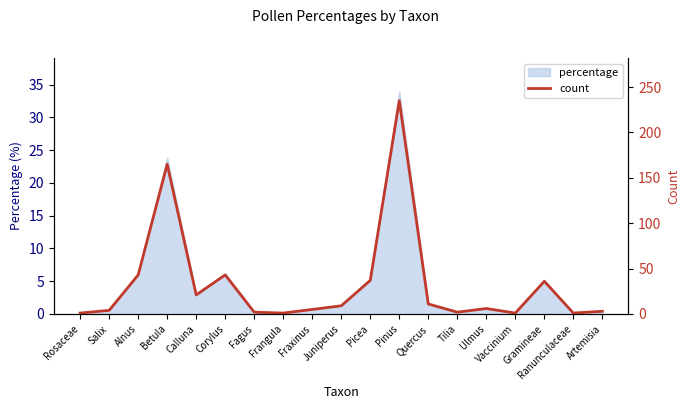

What is the sum of all values?

626